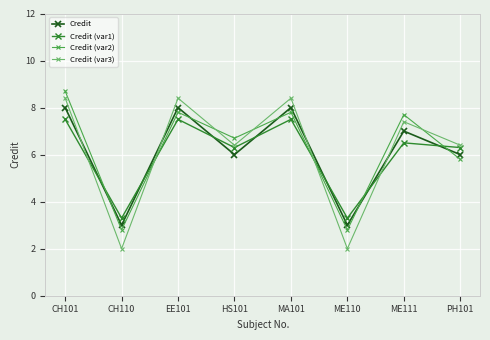

What is the difference between the maximum and minimum values in the Credit (var3) series?

6.4